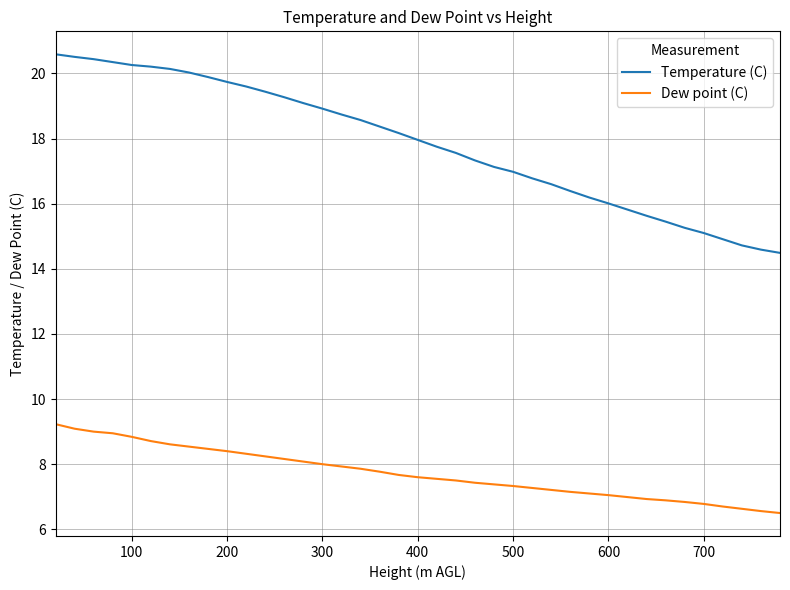

What is the maximum value for Temperature (C)?

20.6